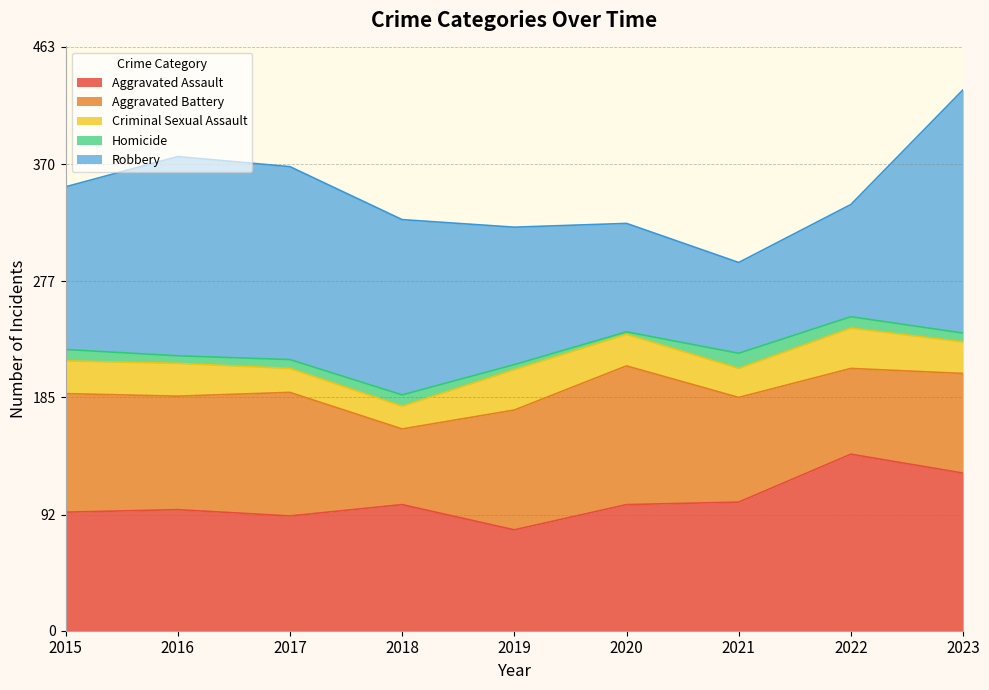

What is the value of the Criminal Sexual Assault point at the 6th from the left?

25